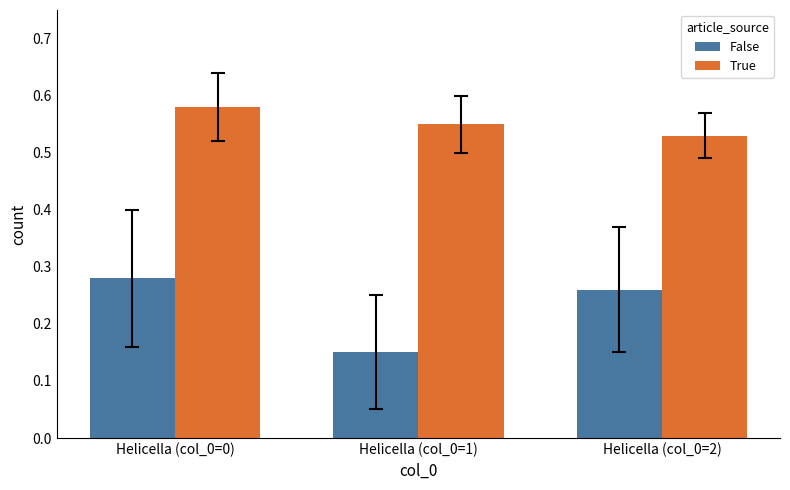

Which series has the largest range (max minus min)?

False